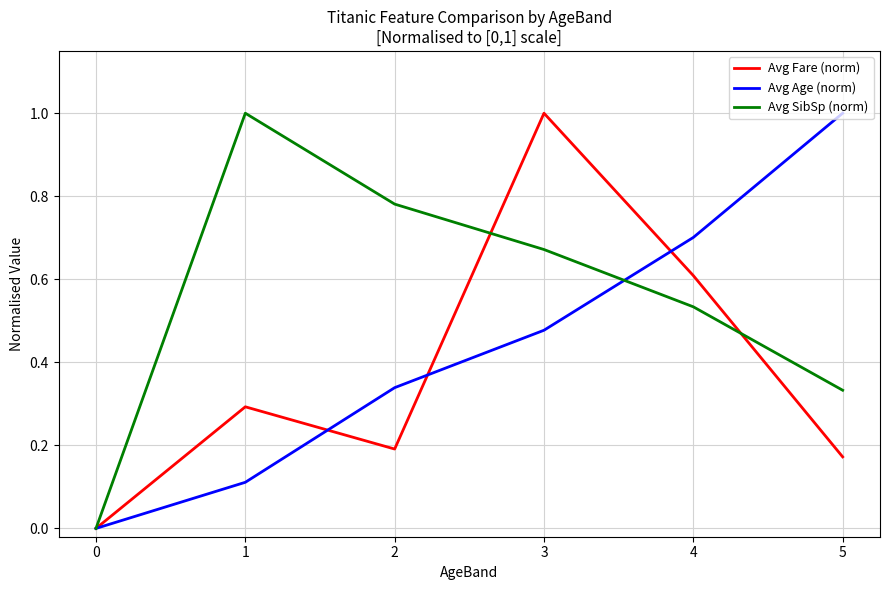

Is it true that Avg Fare (norm) equals 0.2 at 5?

True